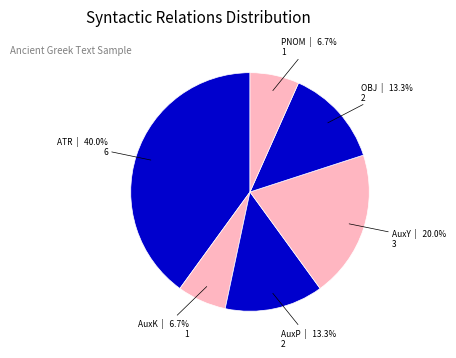

Between AuxP and AuxK, which is larger?

AuxP